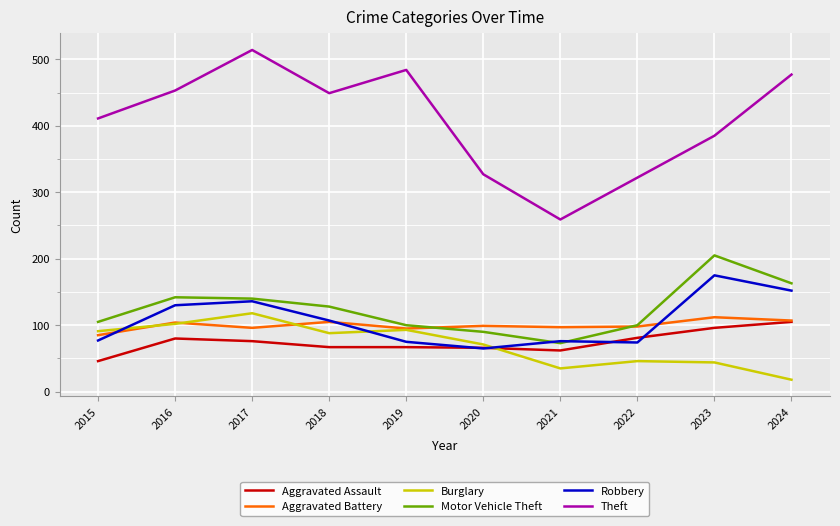

At which category is the sum across all series the highest?

2017